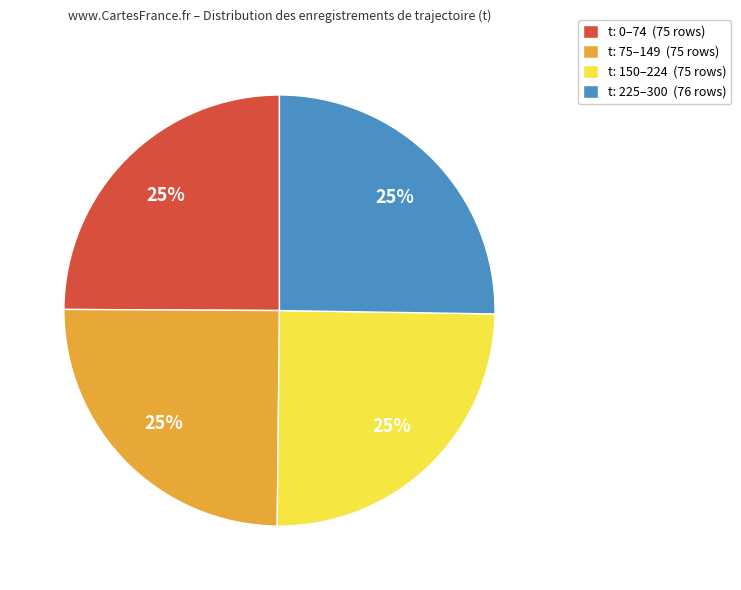

Approximately how many times larger is the value at t: 150–224 (75 rows) compared to t: 0–74 (75 rows)?

1.0